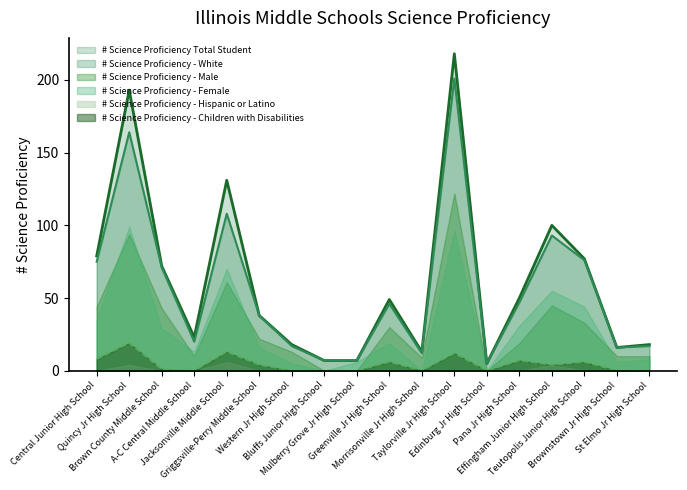

True or false: # Science Proficiency Total Student has more than 1 points higher than both neighbors.

True